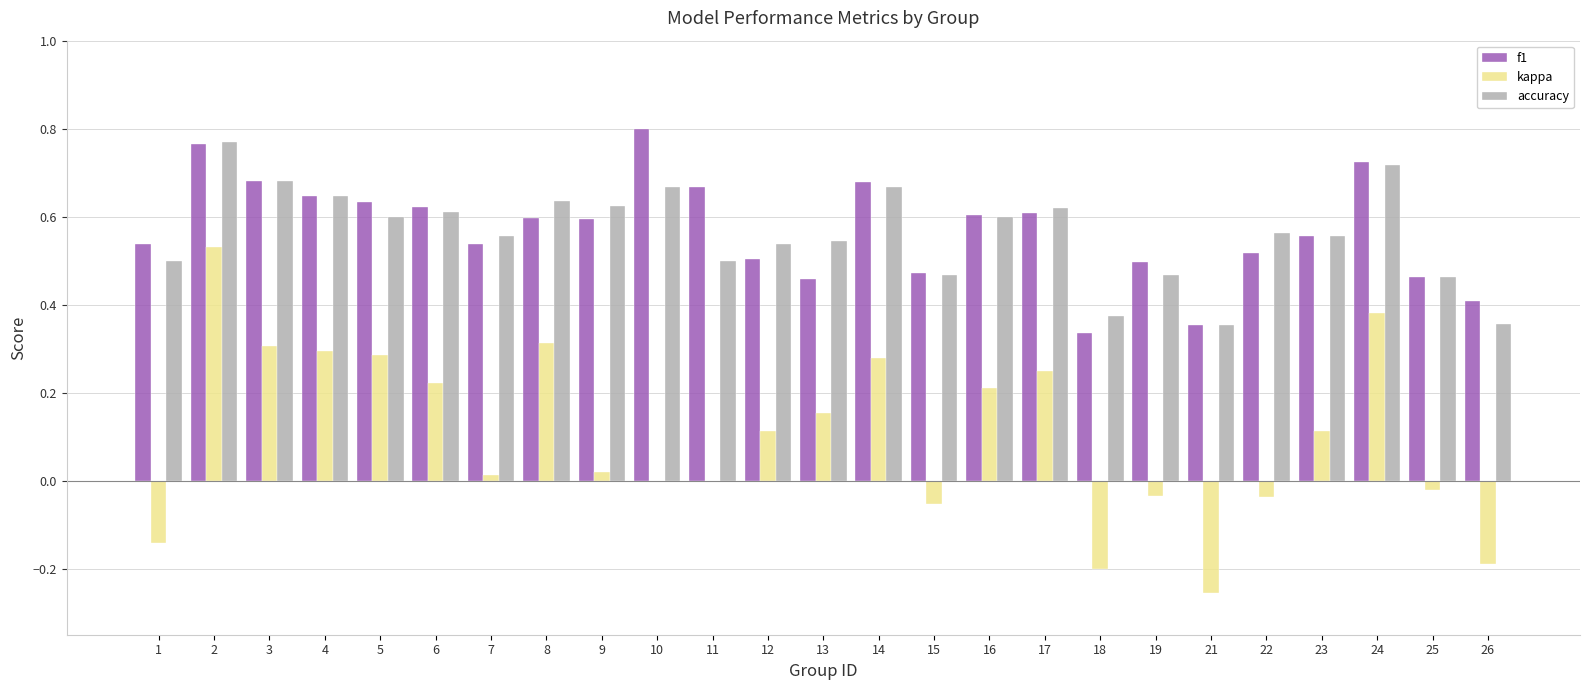

Is it true that accuracy equals 1.0 at 8?

False